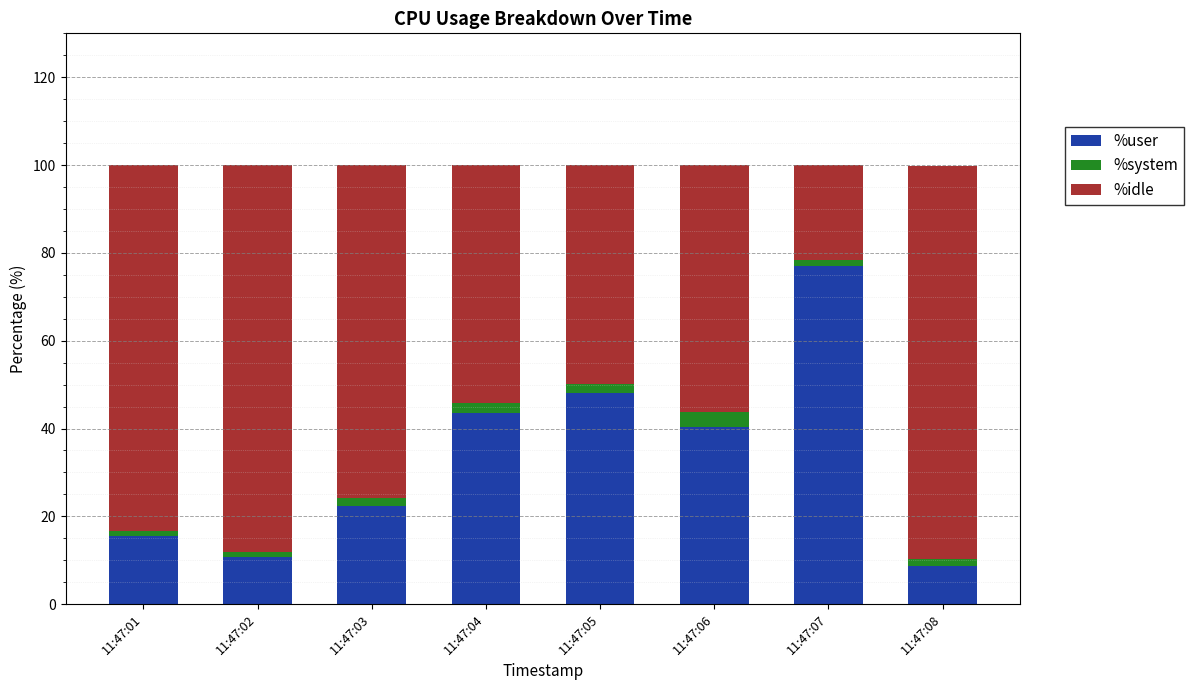

True or false: %user has a value of 54.5 at 11:47:06.

False